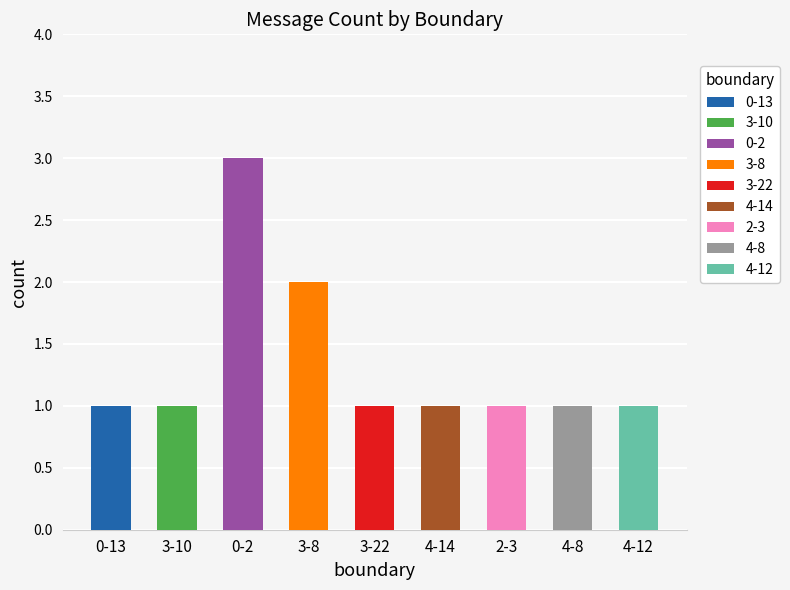

What is the sum of the values at 3-22 and 4-14?

2